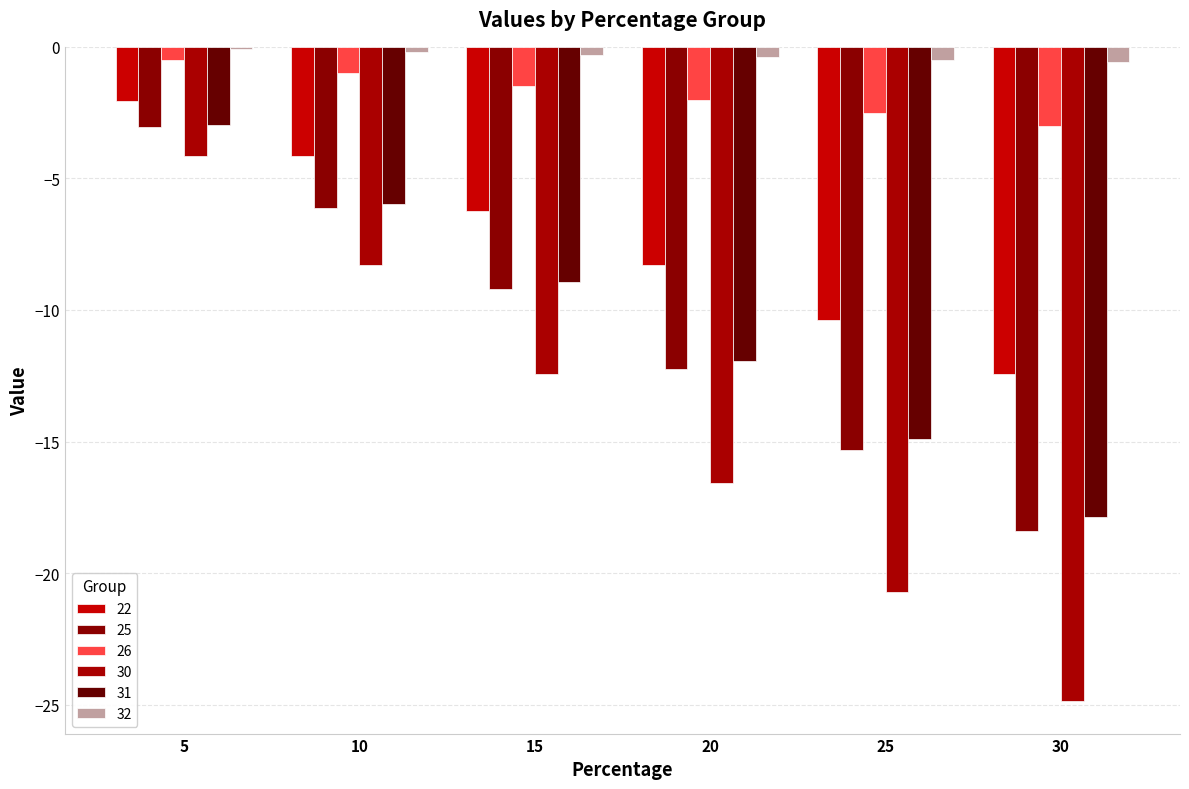

Between 25 and 10, which is larger?

10